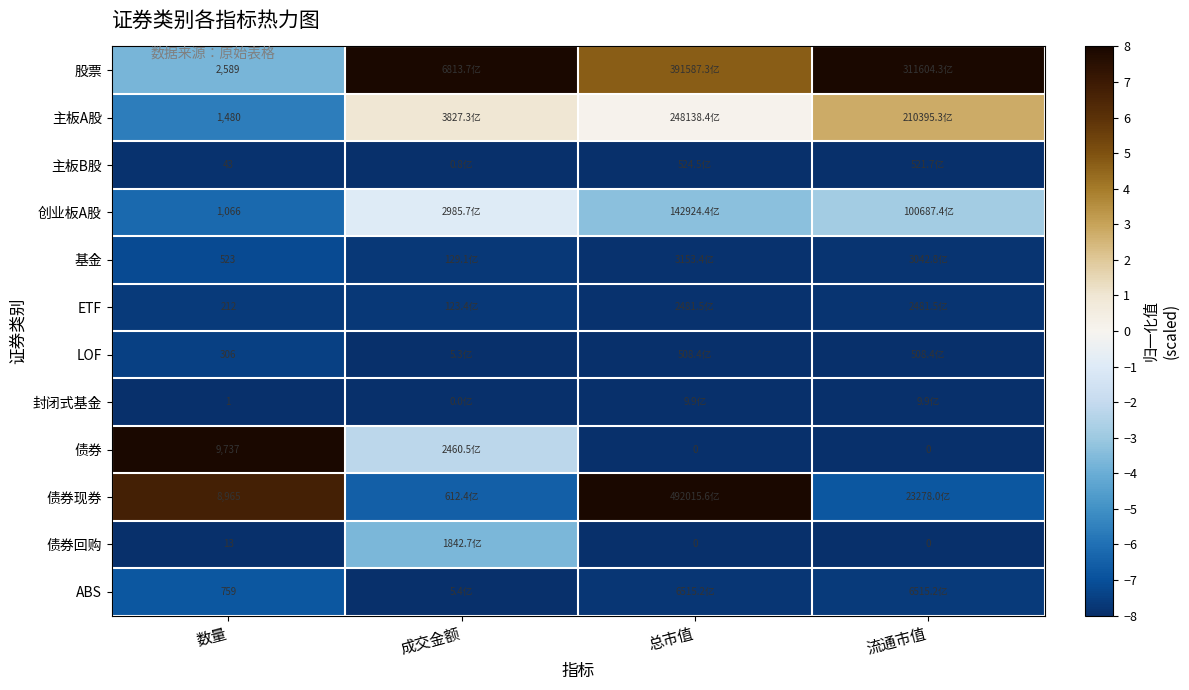

What is the sum of the ABS values at 数量 and 总市值?

-14.5